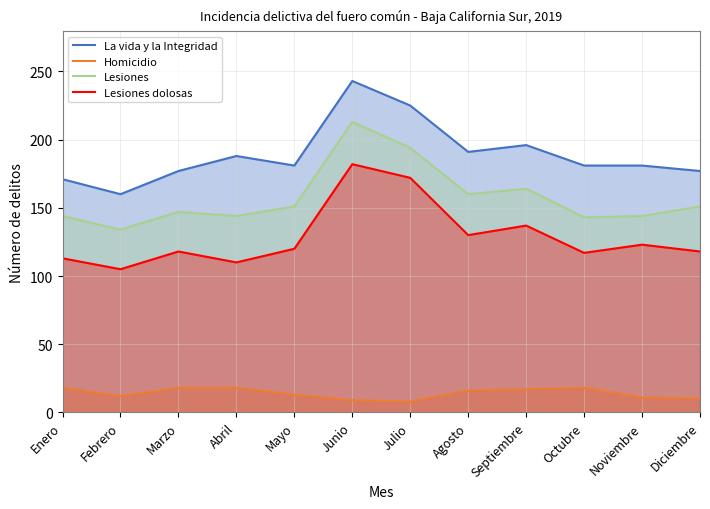

Which category has the lowest value across all series?

Julio